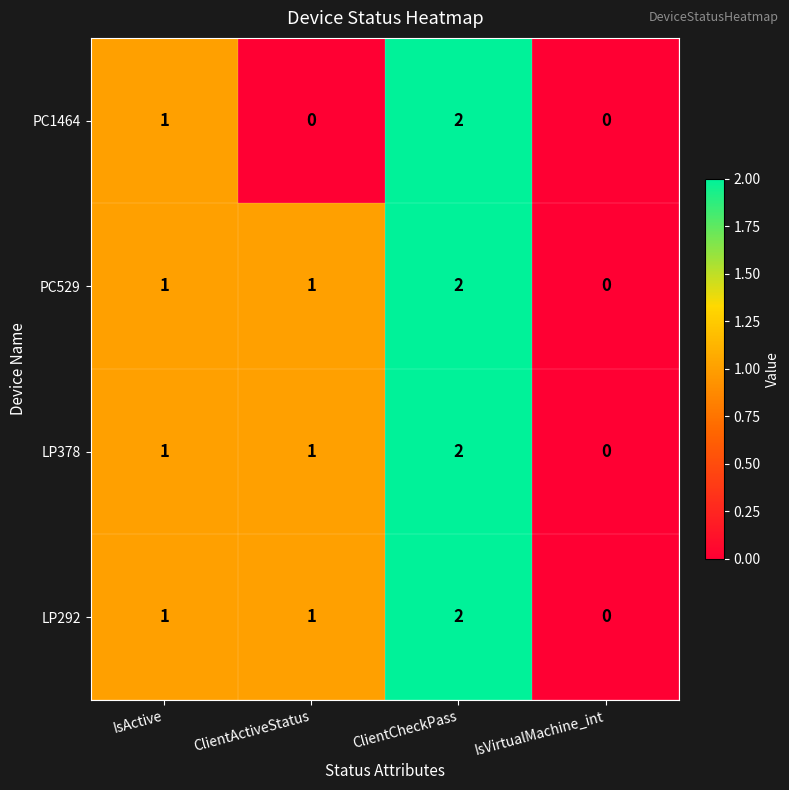

Reading left to right, list all the values displayed in this chart.

PC1464: 1	0	2	0
PC529: 1	1	2	0
LP378: 1	1	2	0
LP292: 1	1	2	0